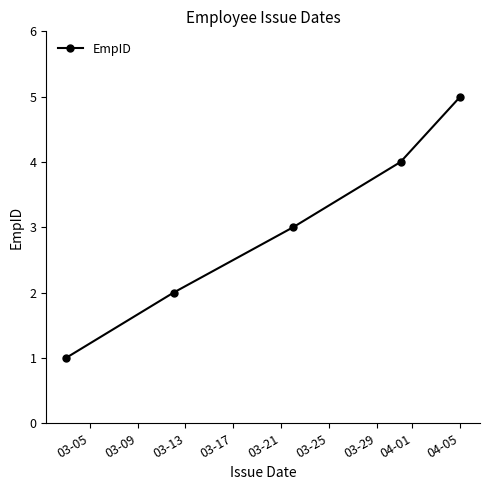

What is the sum of all values?

15